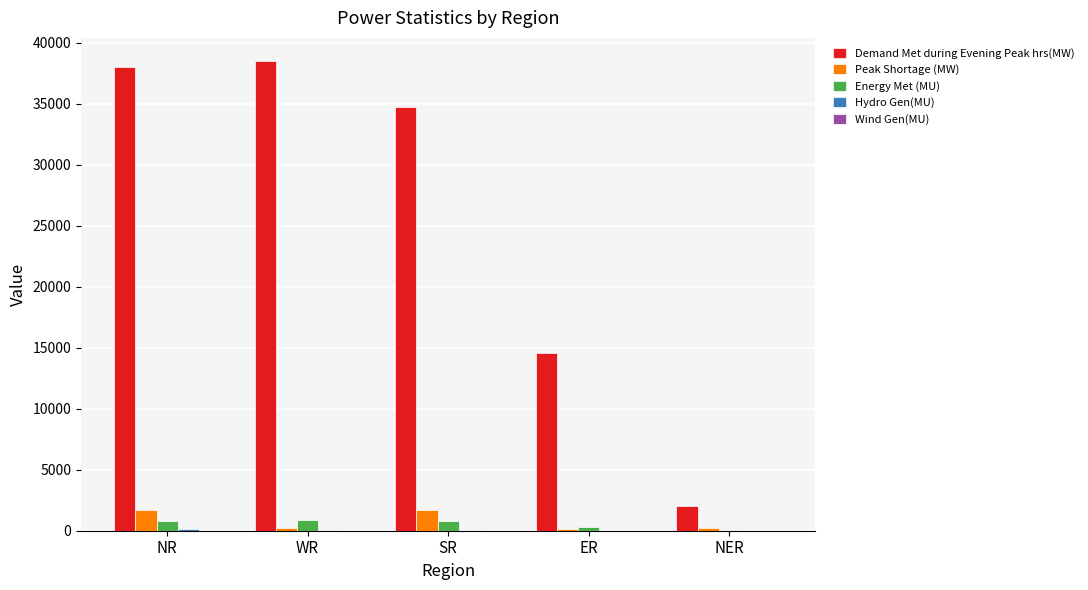

Count the number of data series in this chart.

5